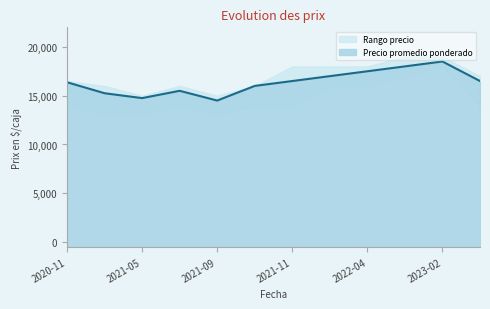

The value of Precio mínimo at 2021-11 is 9671. True or false?

False